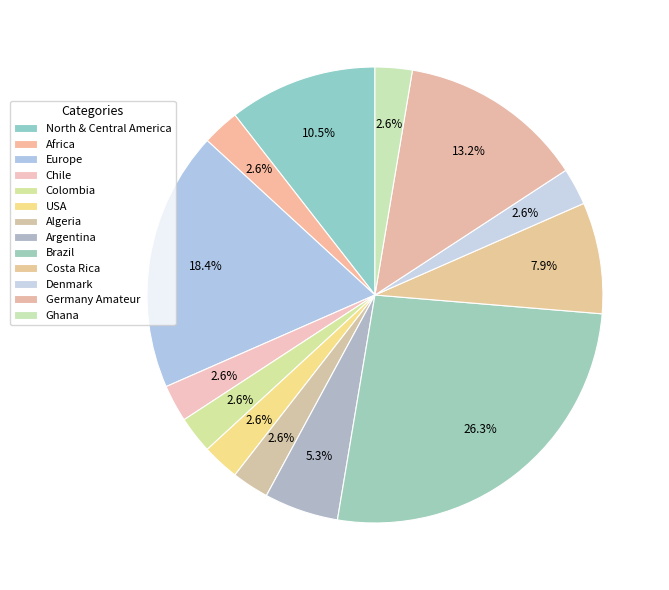

What is the total percentage of Europe and Ghana?

21.1%